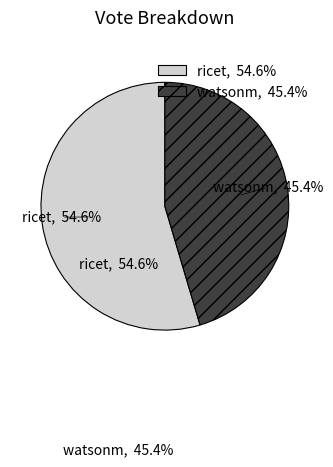

Does ricet account for over 50% of the chart?

Yes